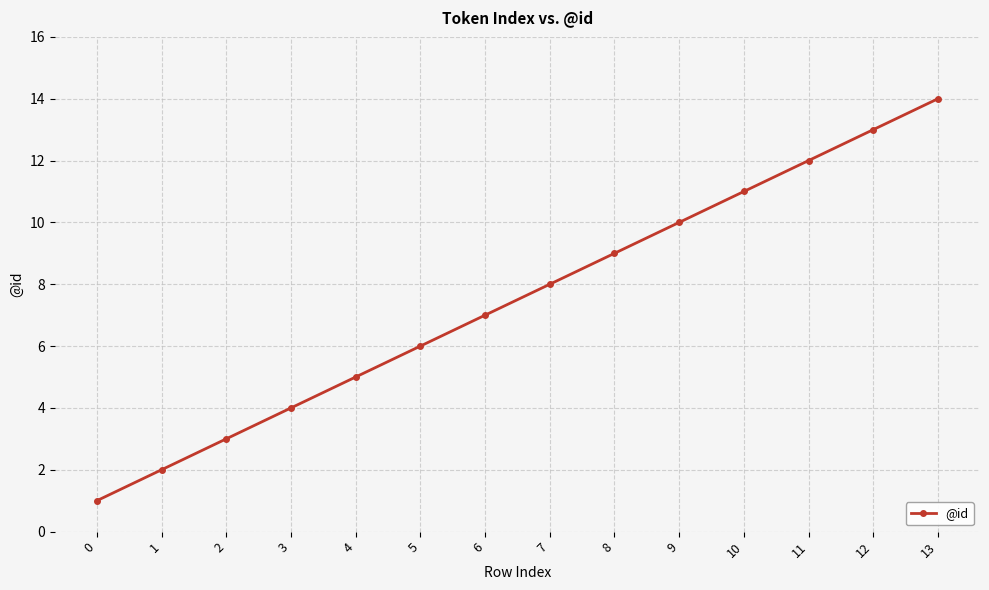

At which category does the chart reach its peak across all series?

13